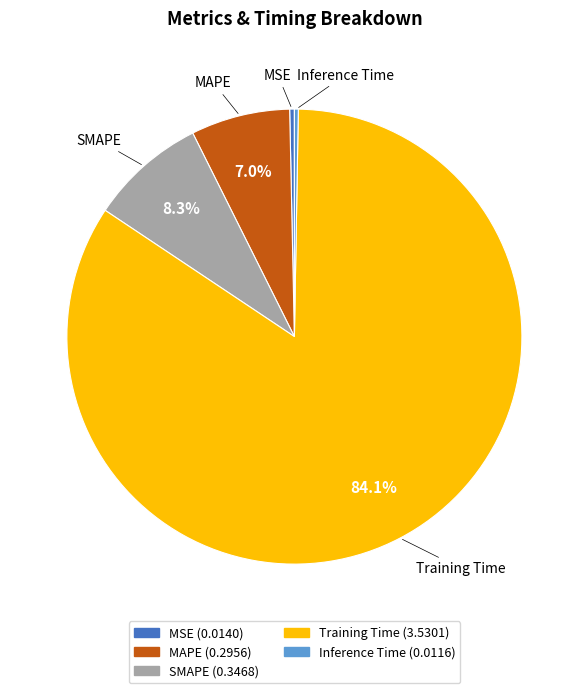

True or false: MAPE accounts for 1% of the total.

False